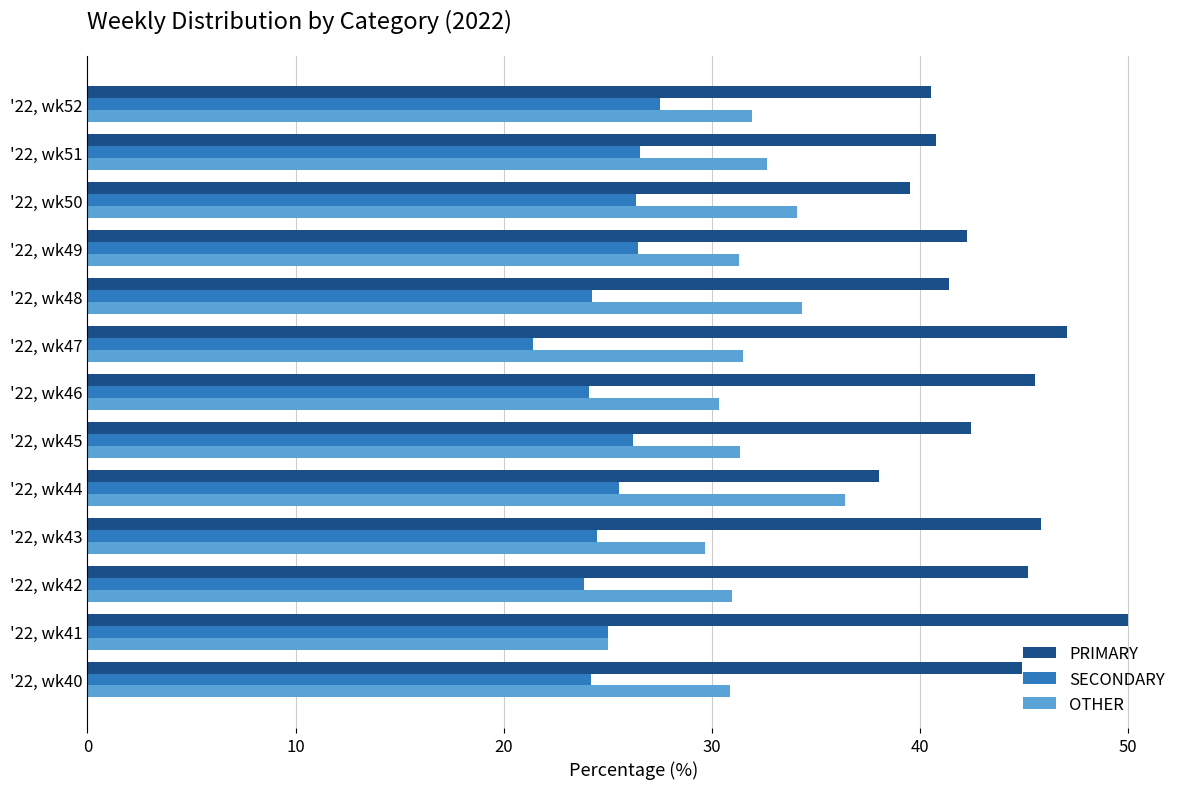

What is the sum of all OTHER values?

410.6